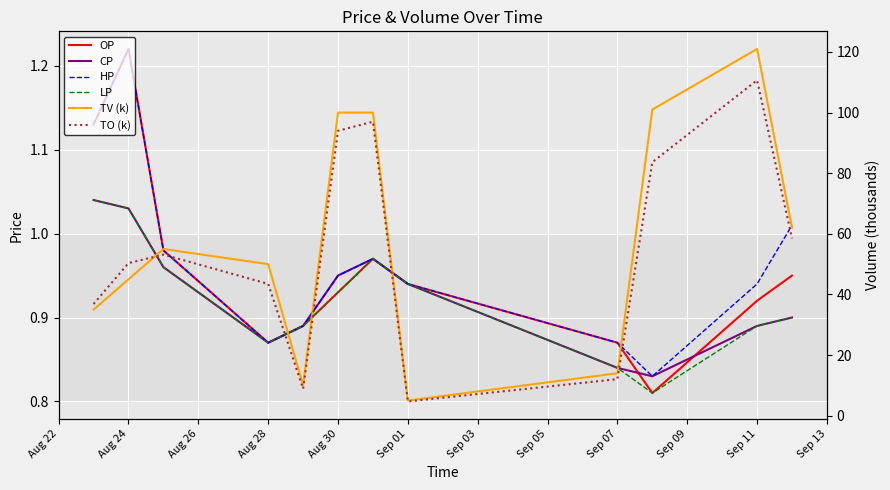

What is the minimum value shown in the chart?

0.8